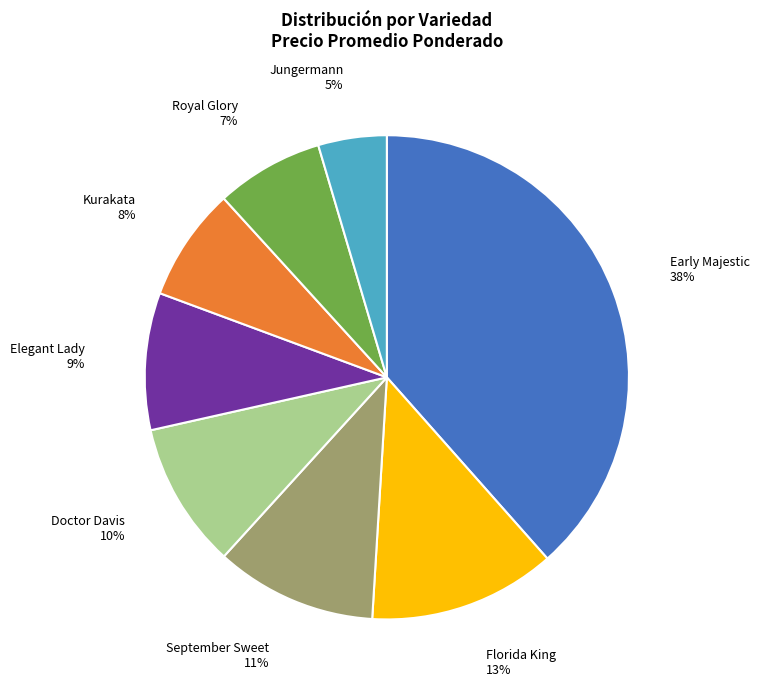

Which slice is the largest?

Early Majestic